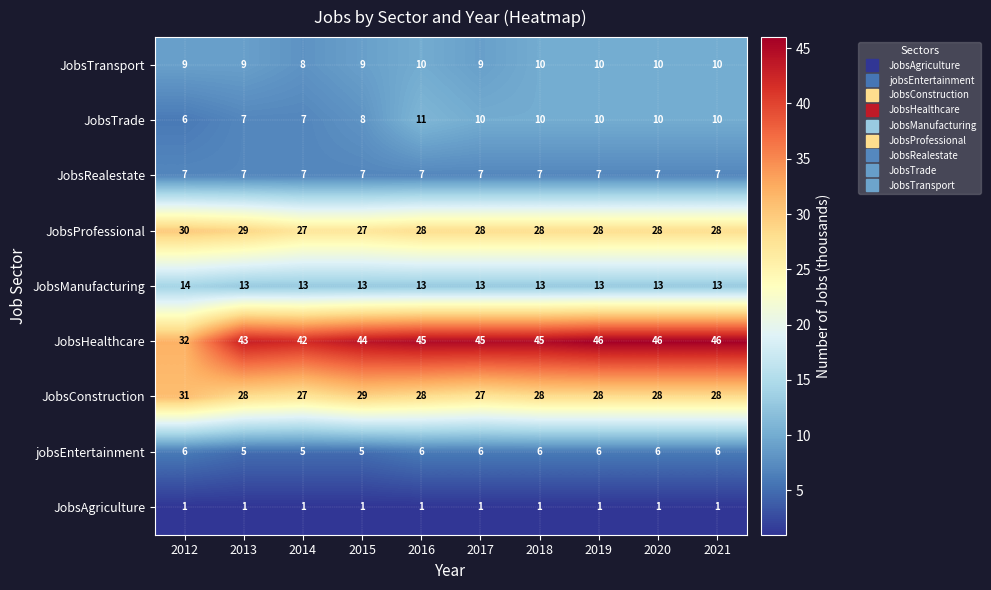

What is the greatest value displayed?

46